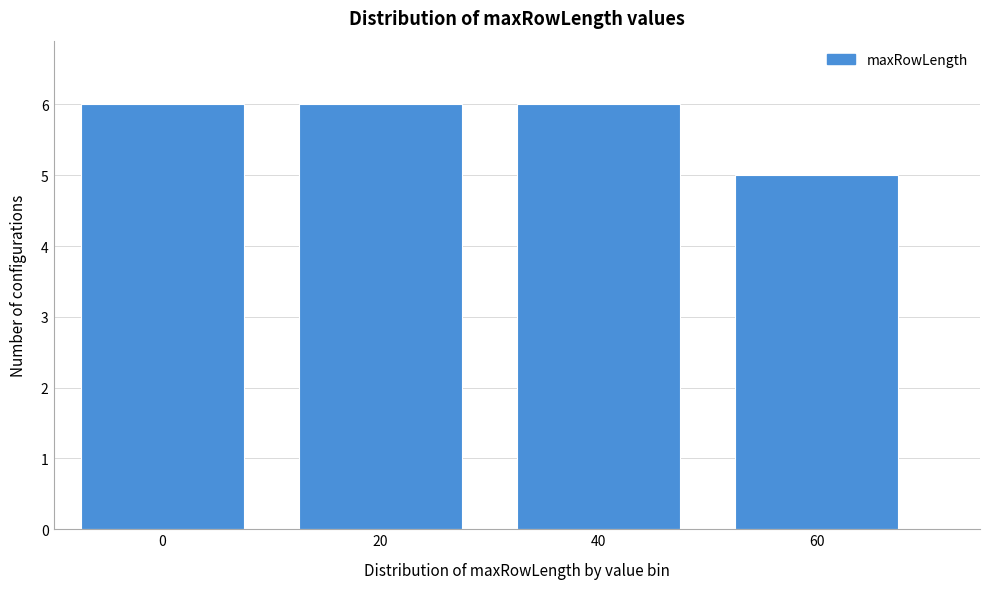

Reading left to right, what are all the values shown in this chart?

6	6	6	5